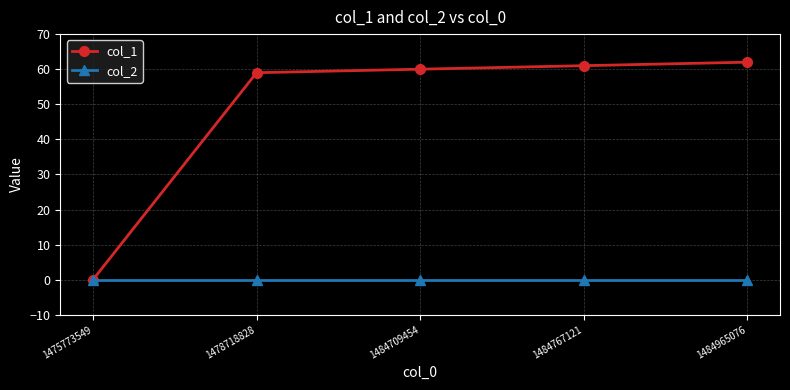

What is the value of the col_1 point at the 5th from the left?

62